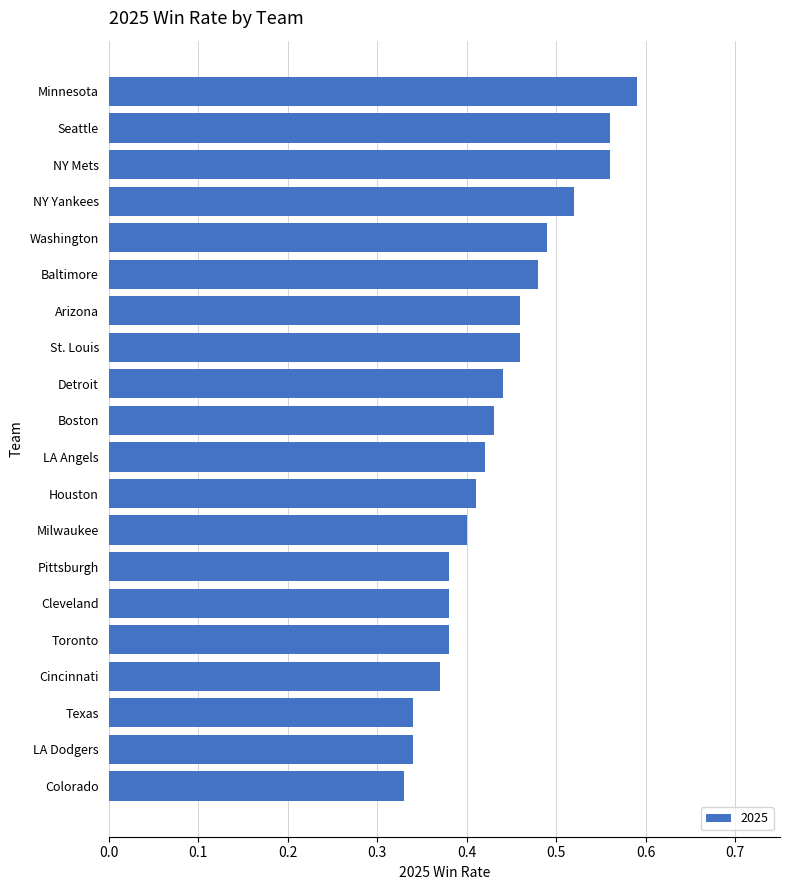

The value at Detroit is 0.6. True or false?

False